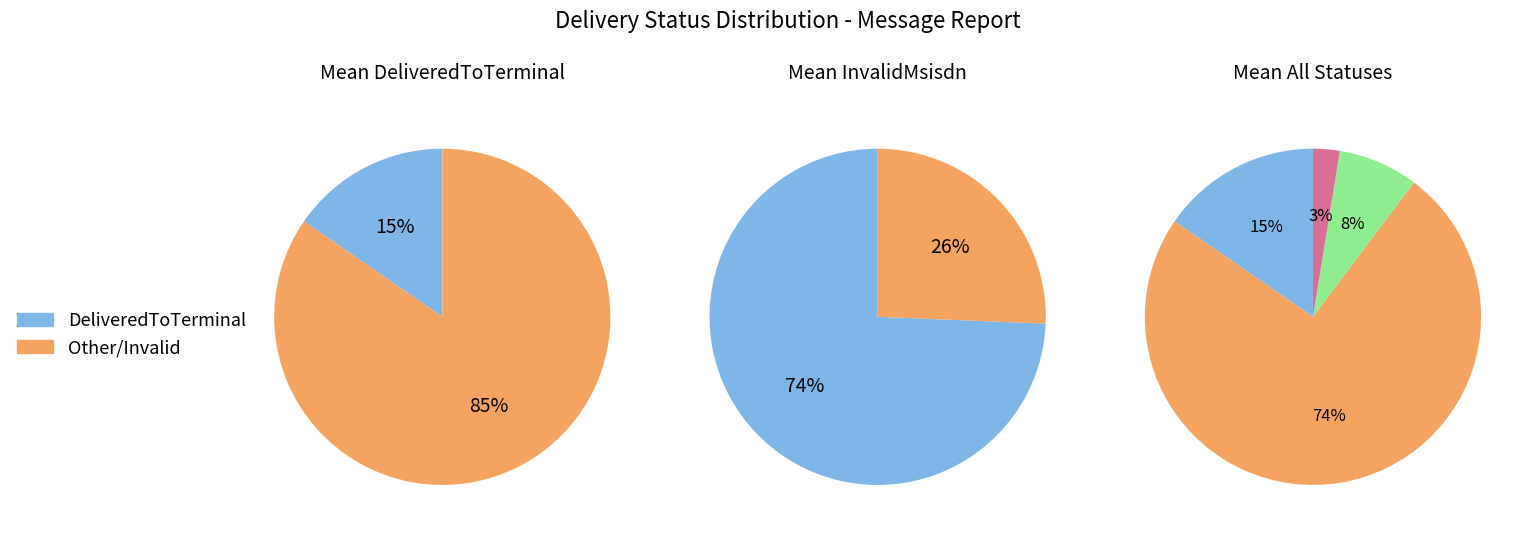

Is there any slice that represents more than half of the pie?

Yes